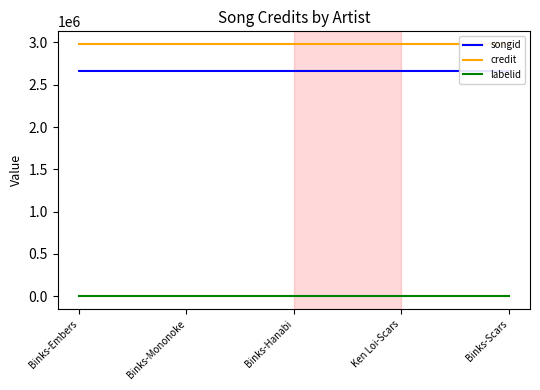

Does the chart have visible grid lines?

No